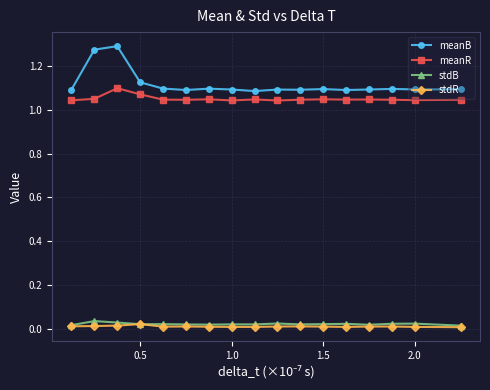

How many meanB values are between 1 and 2?

17